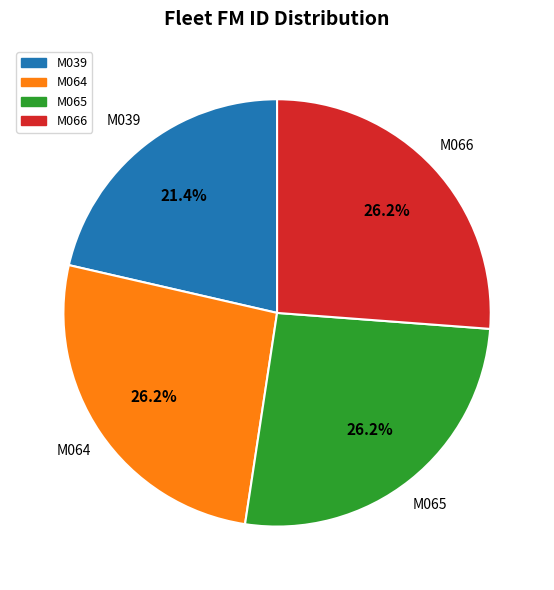

To the nearest percent, what is the average slice percentage?

25%